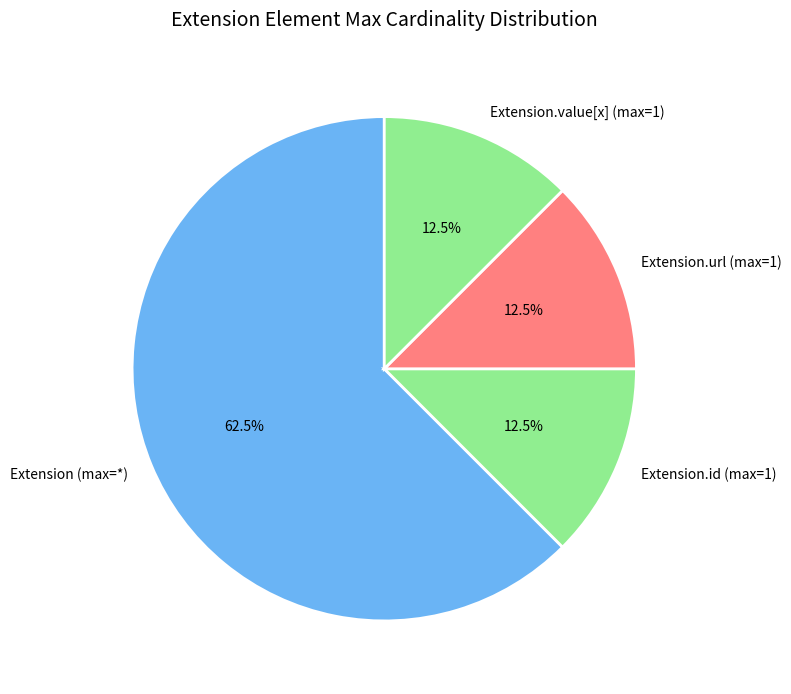

Which category has the biggest portion of the pie?

Extension (max=*)